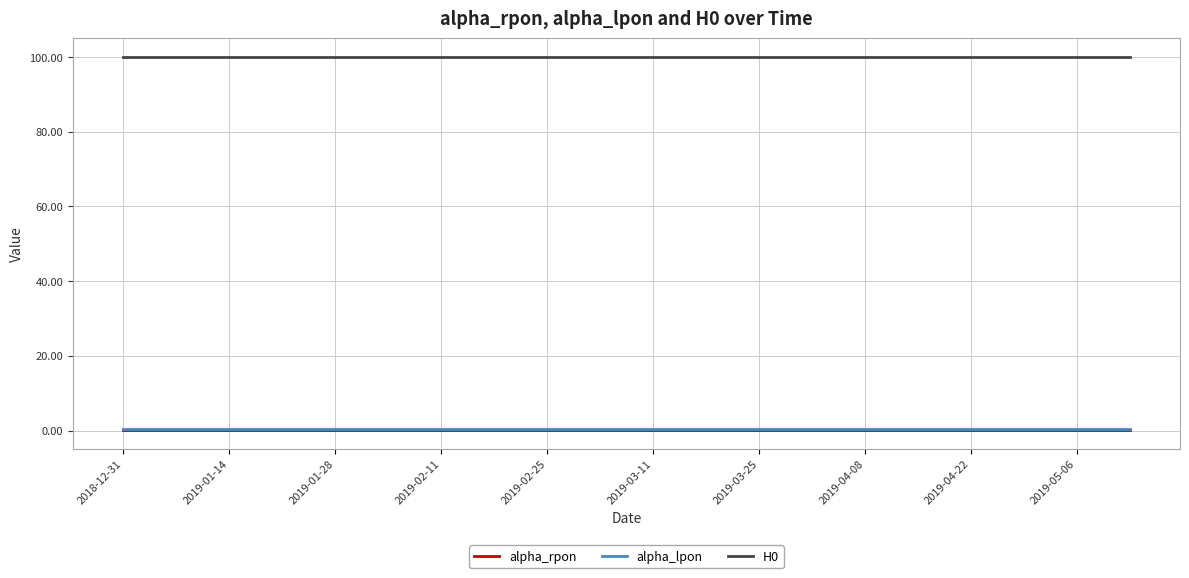

Which series has the largest total across all categories?

H0